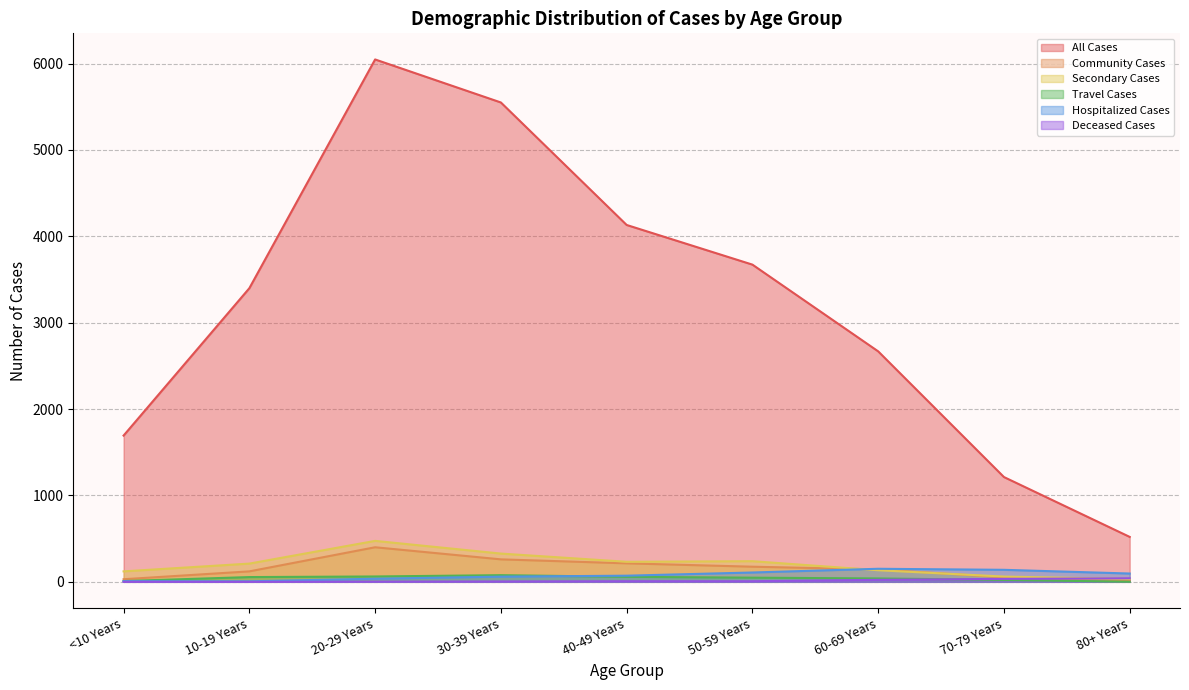

What is the sum of all Travel Cases values?

371